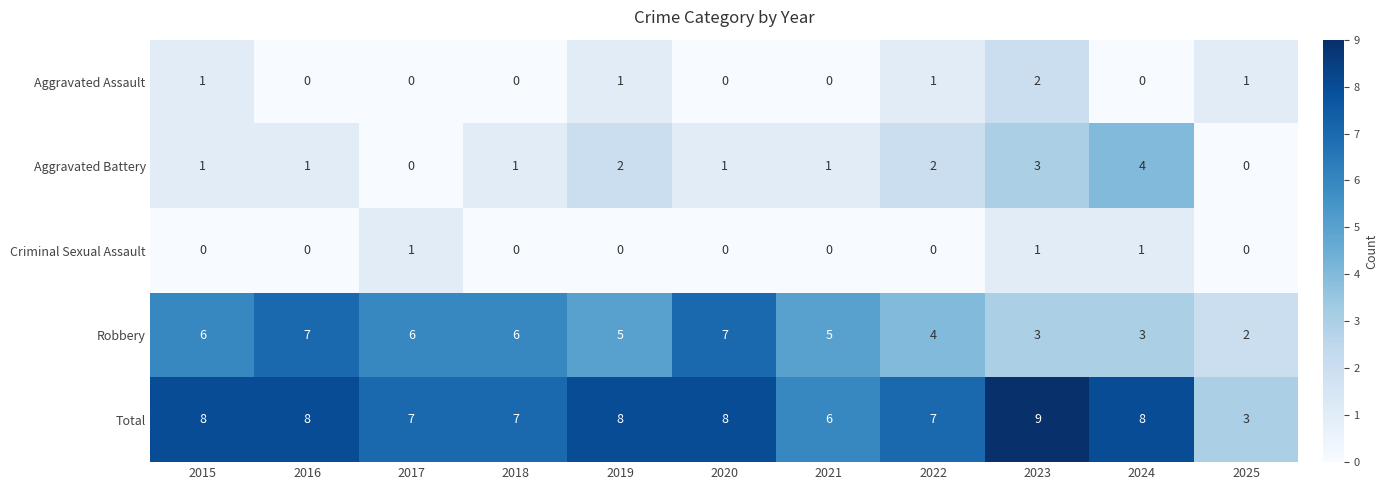

How many Criminal Sexual Assault values are between 0 and 1?

11